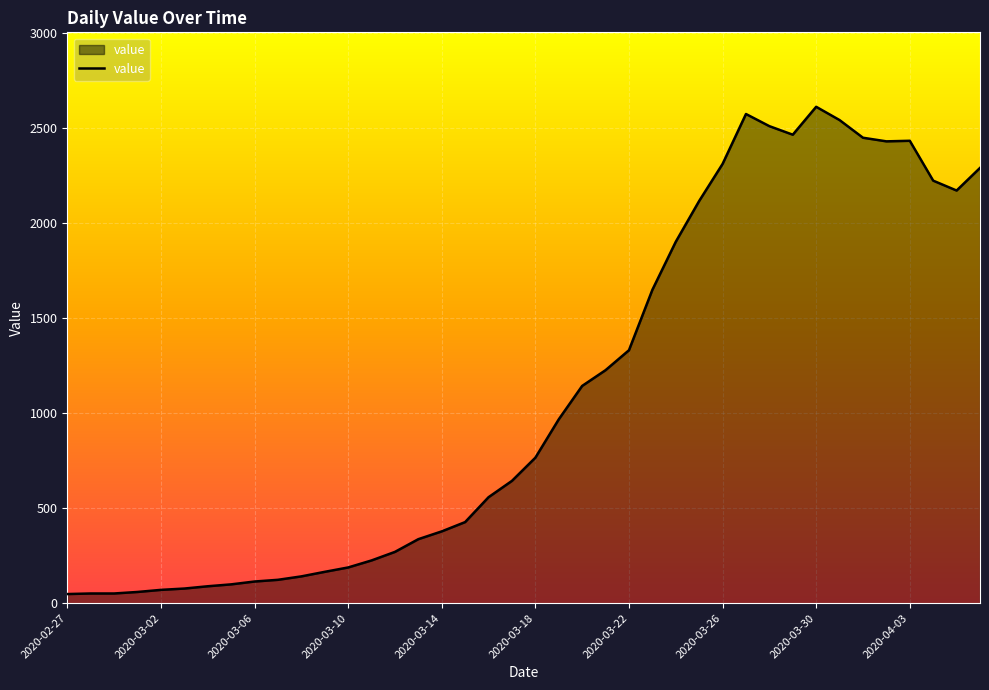

What is the maximum value shown in the chart?

2614